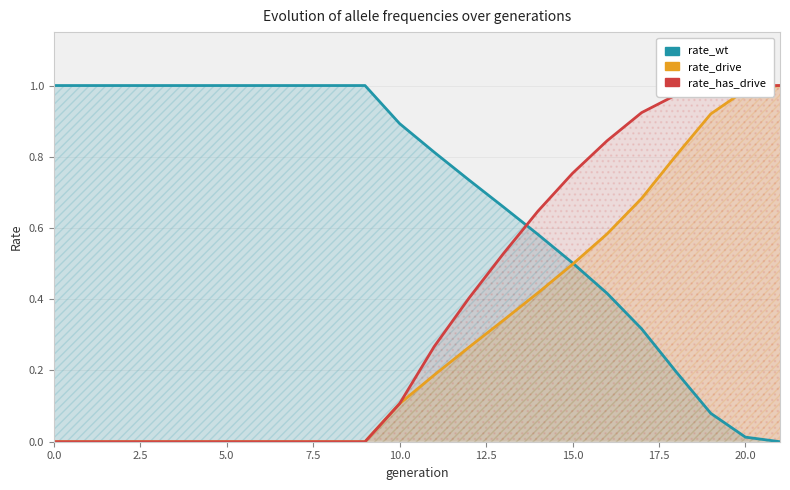

What position from the right is 10?

12